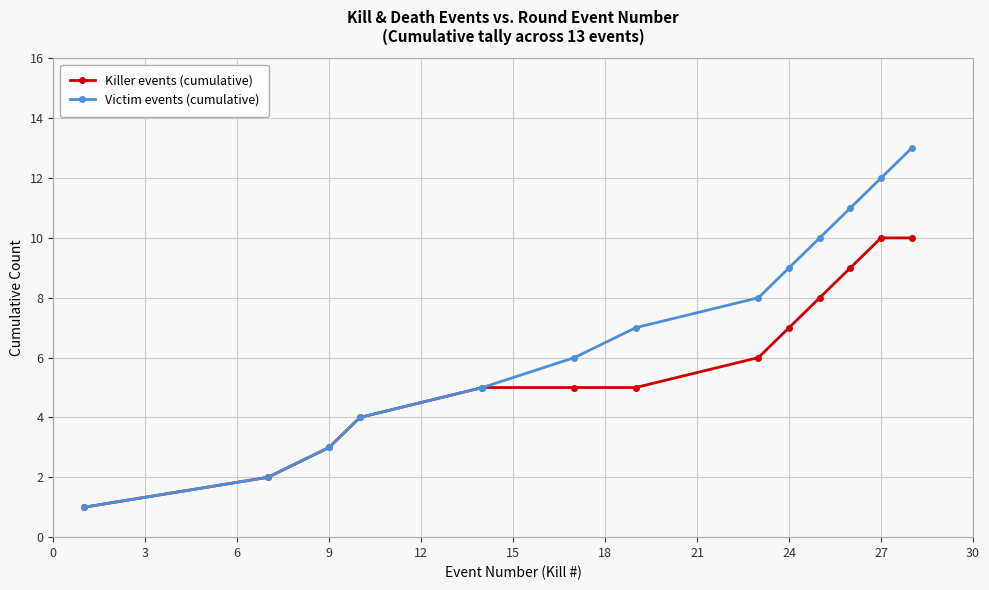

Which series has the largest total across all categories?

Victim events (cumulative)